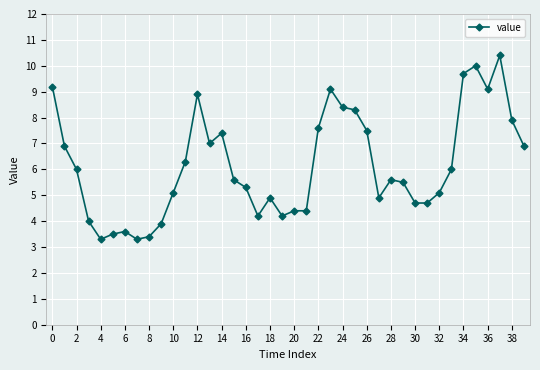

What is the minimum value shown in the chart?

3.3